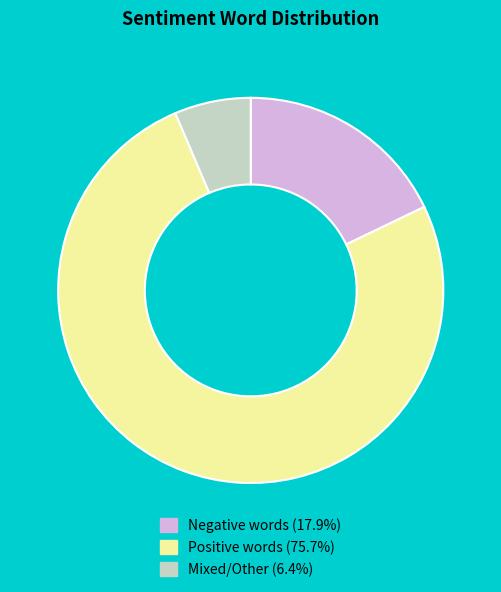

Is there a majority slice in this chart?

Yes